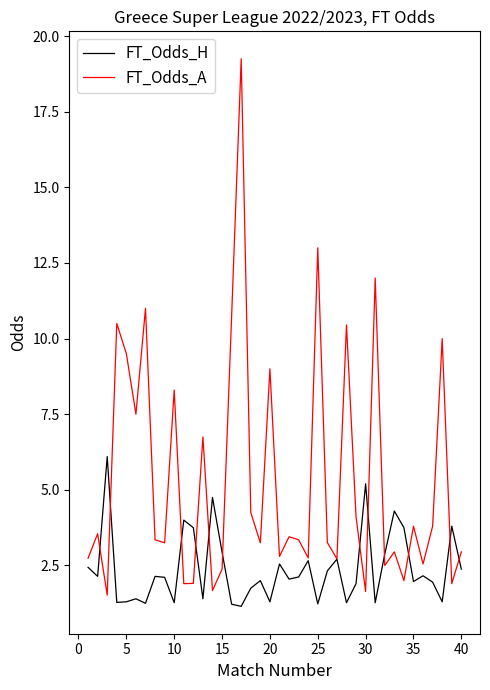

Which series has the largest range (max minus min)?

FT_Odds_A